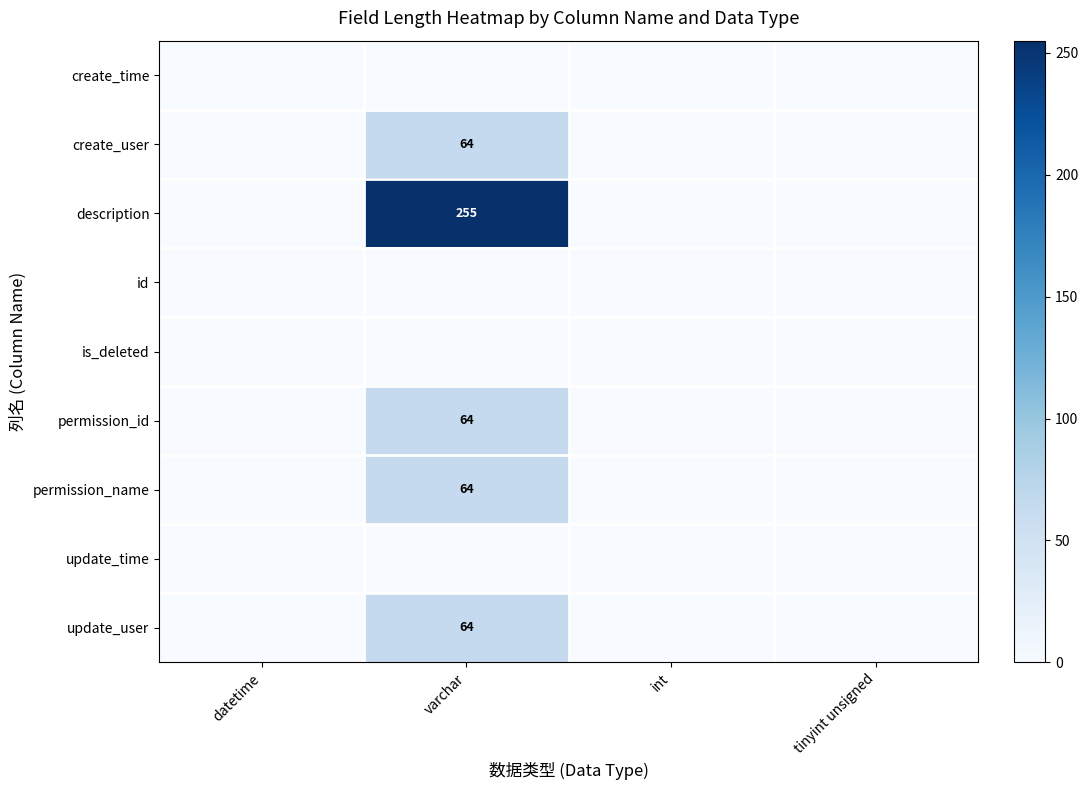

The permission_name series shows 24 at varchar. True or false?

False